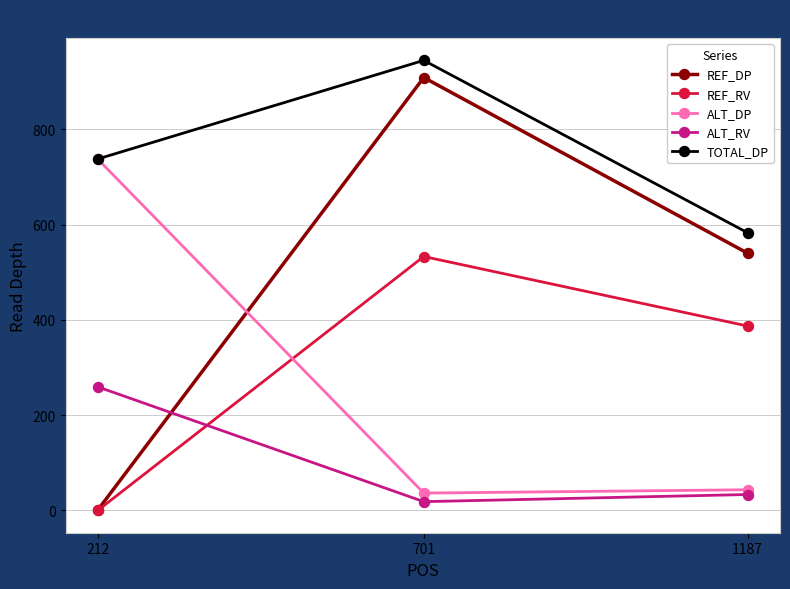

What is the value of the ALT_DP point at the 2nd from the left?

36